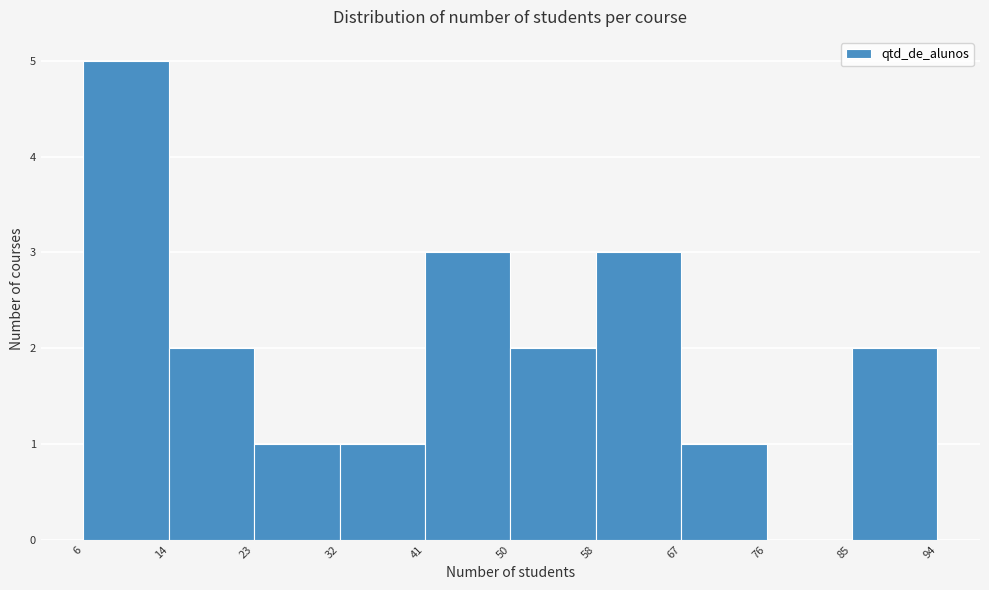

What is the height of the bar covering 85 to 94 on the x-axis? The values are not printed on the chart, so give them approximately, as read against the axis.

2